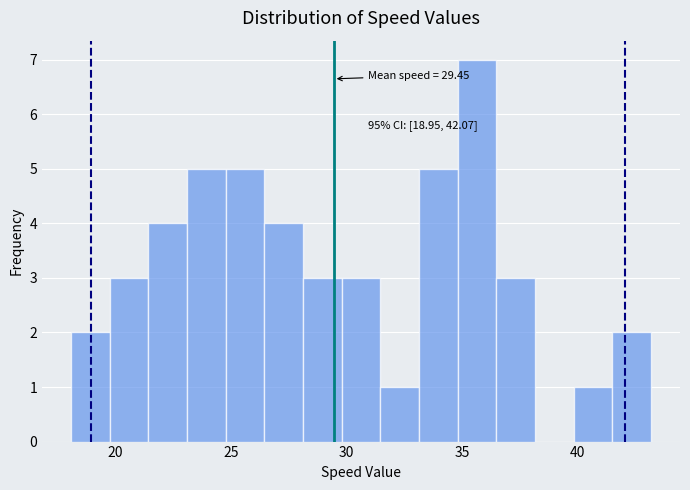

Read against the x-axis, roughly where is the centre of the tallest bar?

35.5